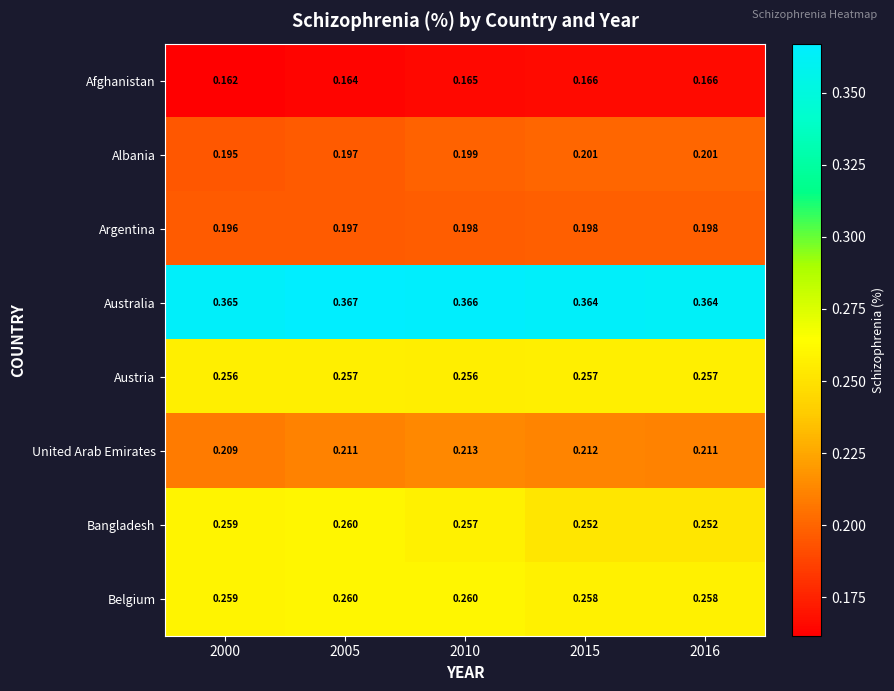

Rank the series at 2016 from lowest to highest value.

Afghanistan, Argentina, Albania, United Arab Emirates, Bangladesh, Austria, Belgium, Australia